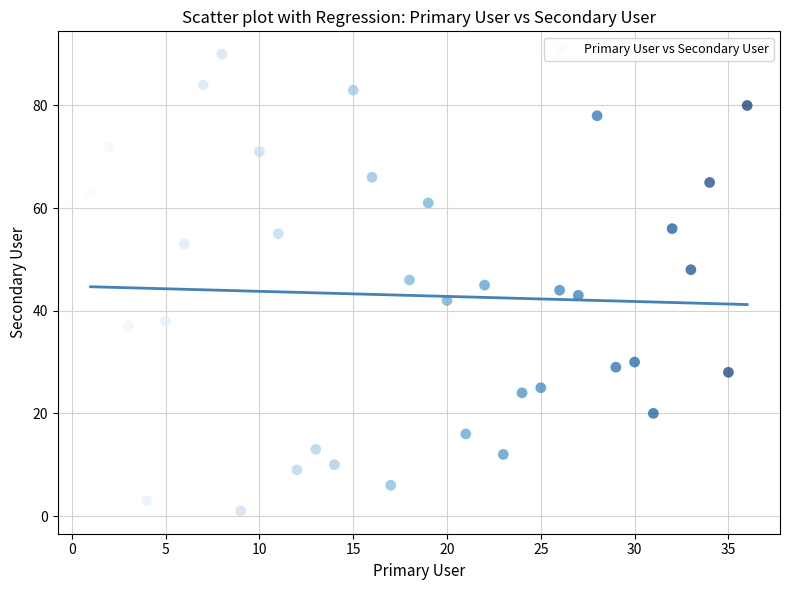

What is the range of Y values (max minus min)?

89